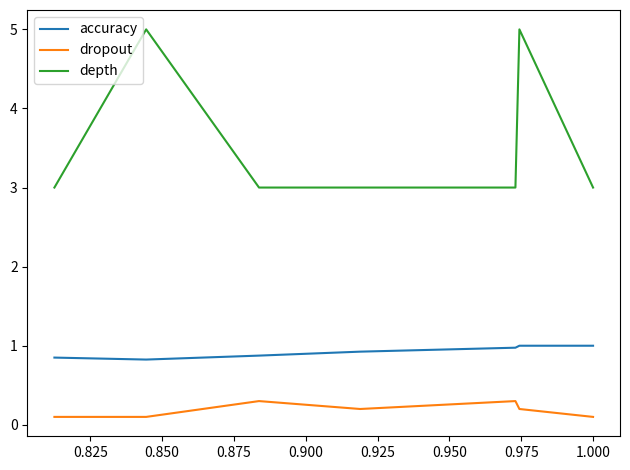

True or false: accuracy and dropout cross at least once.

False